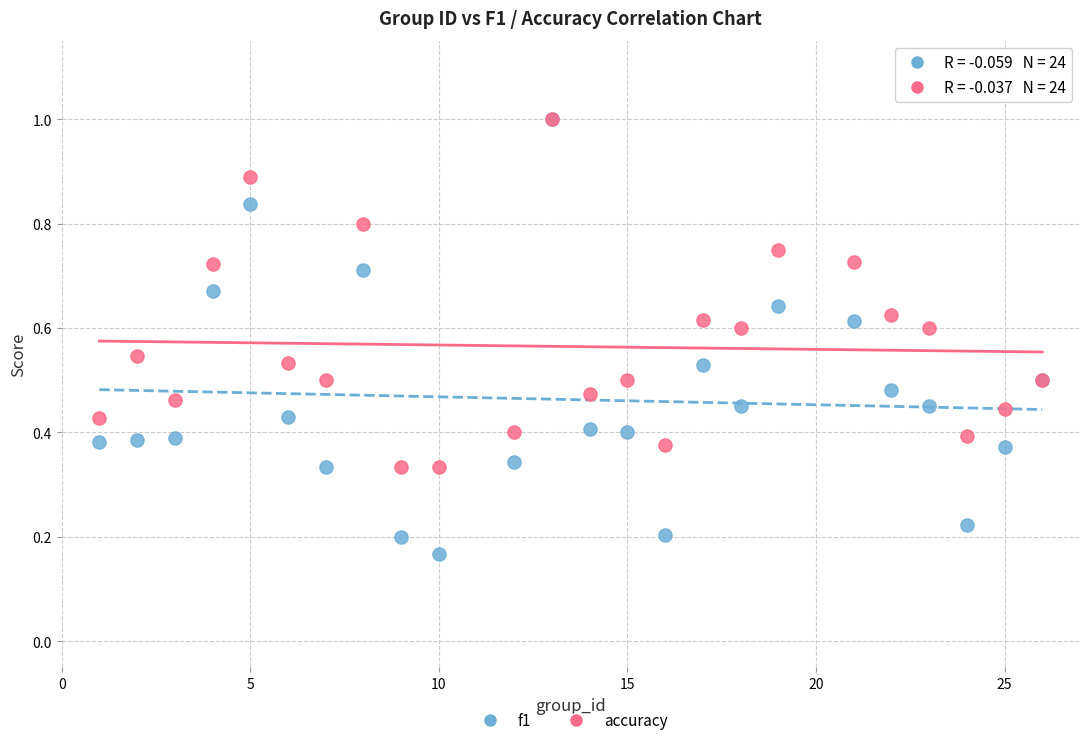

Which series has the largest Y range (max minus min)?

f1